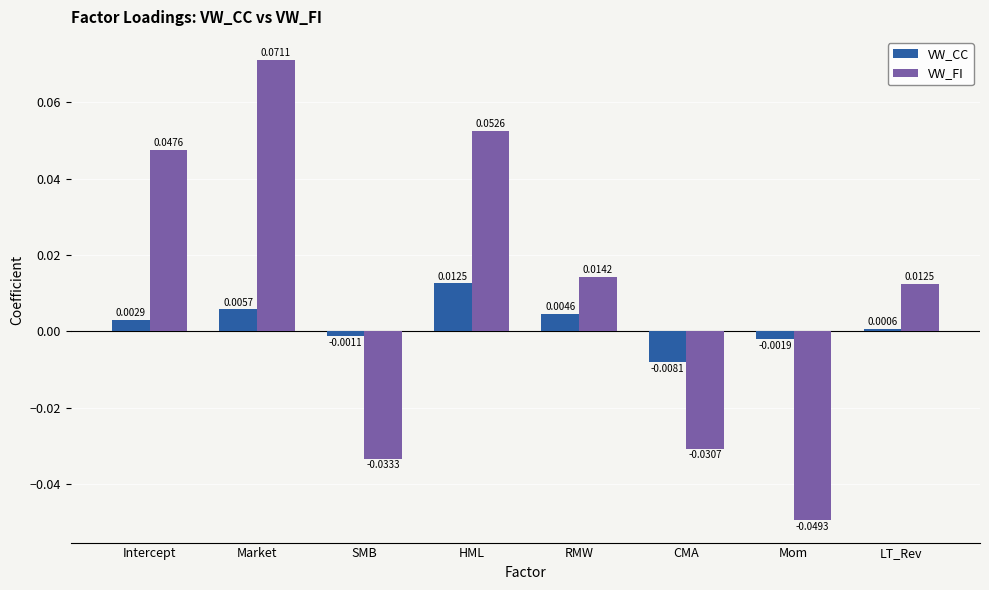

How many data points does each series have?

8